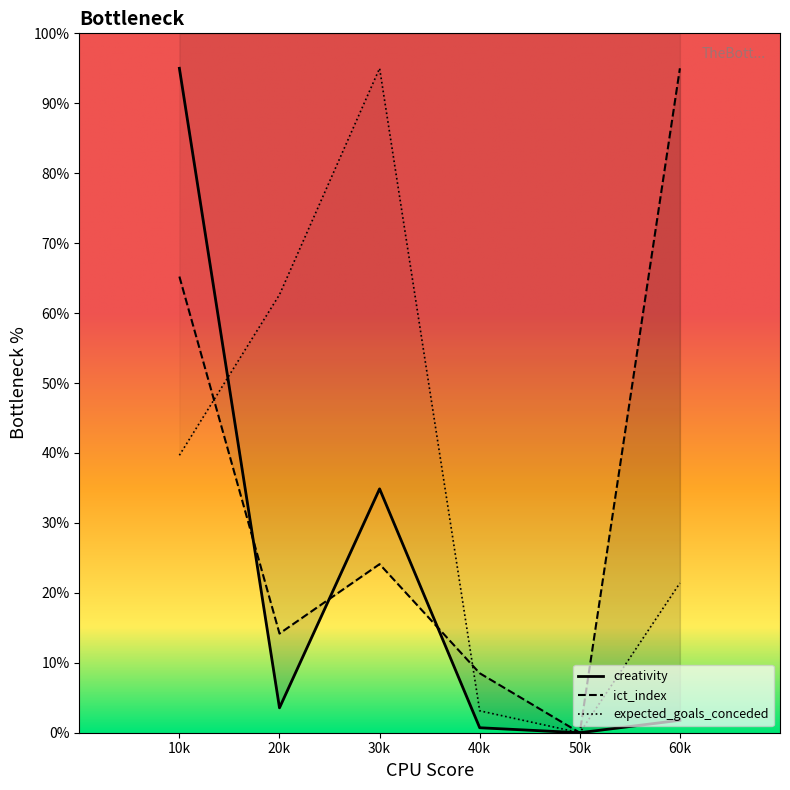

The creativity series shows 0.0 at 50k. True or false?

True